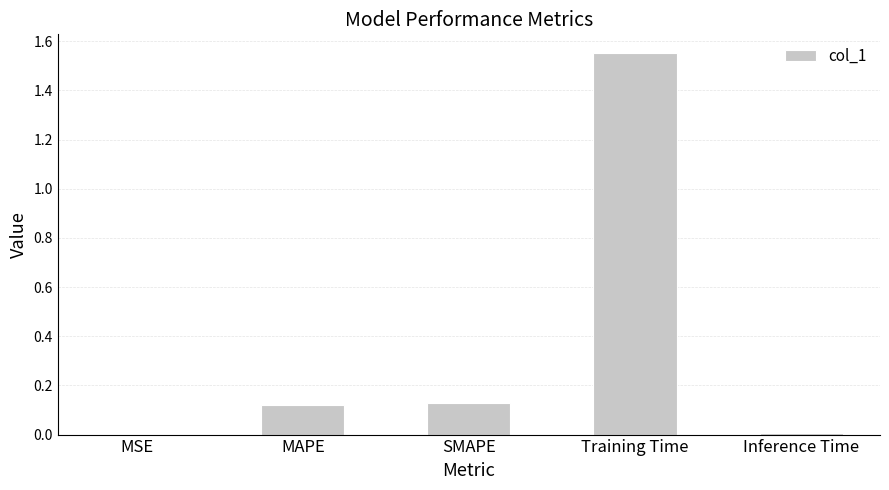

Is it true that the value at Inference Time is 0.0?

True